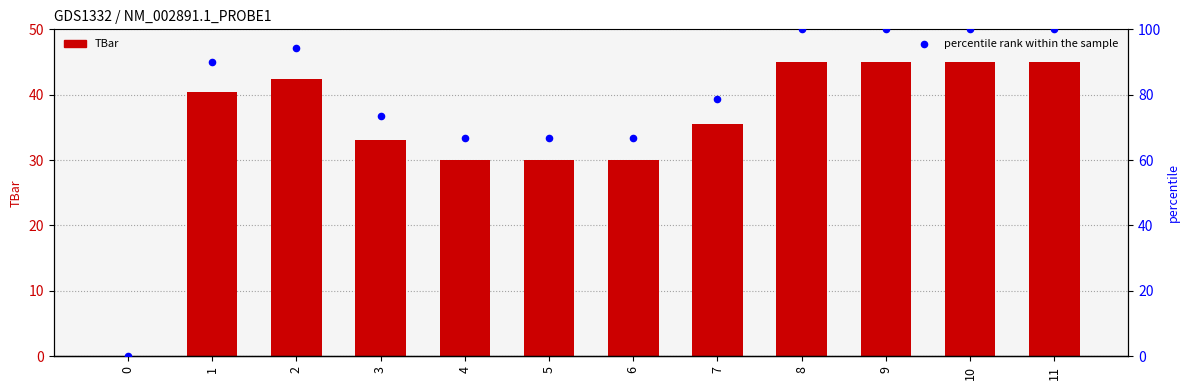

Which series has the largest total across all categories?

percentile rank within the sample